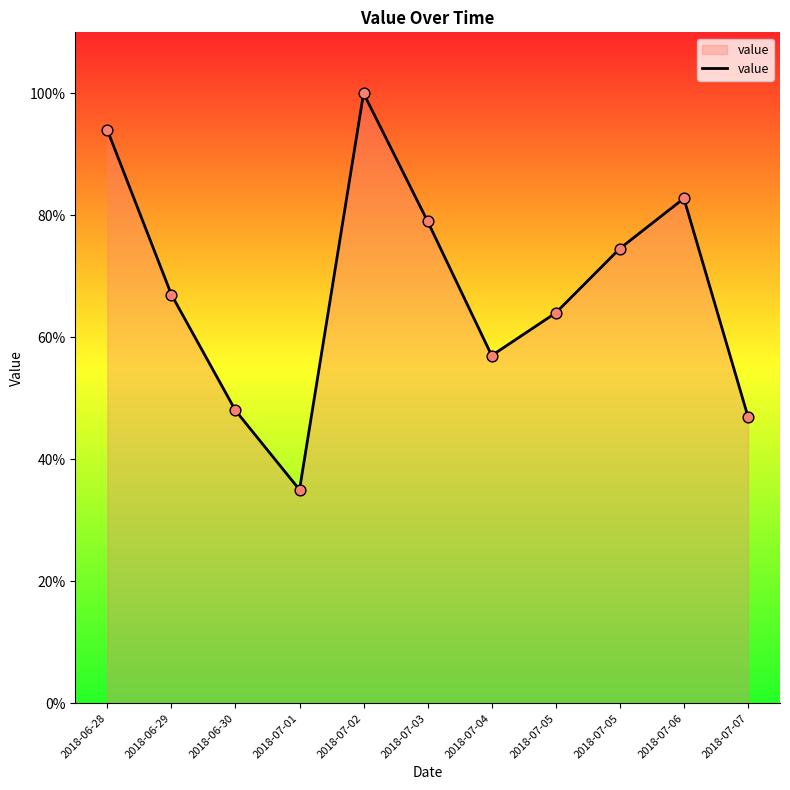

Between 2018-07-06 and 2018-06-30, which is larger?

2018-07-06